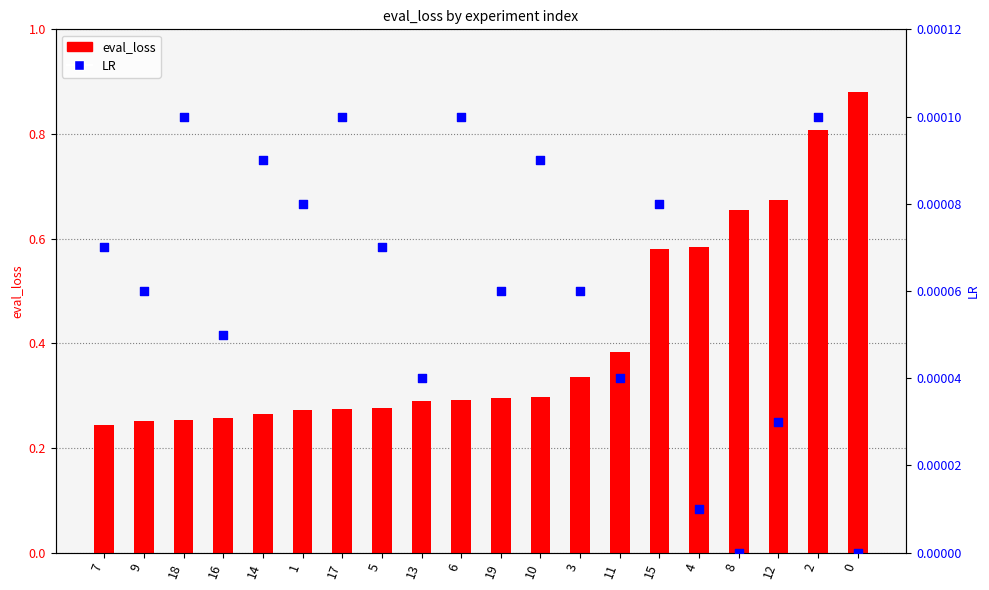

Which series contains the highest Y value?

eval_loss